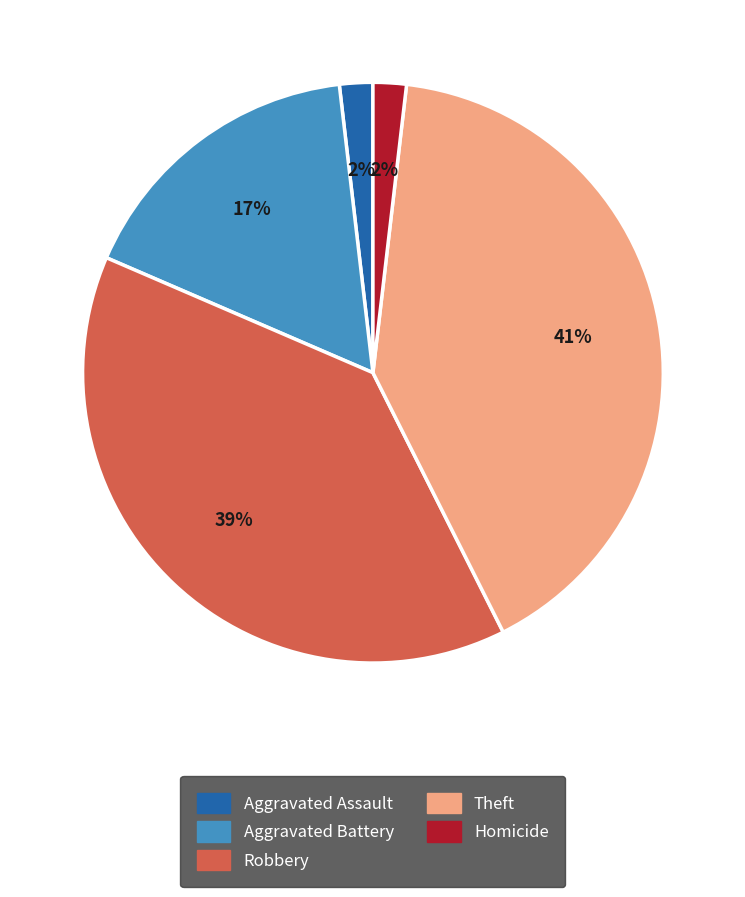

How many slices are in this pie chart?

5